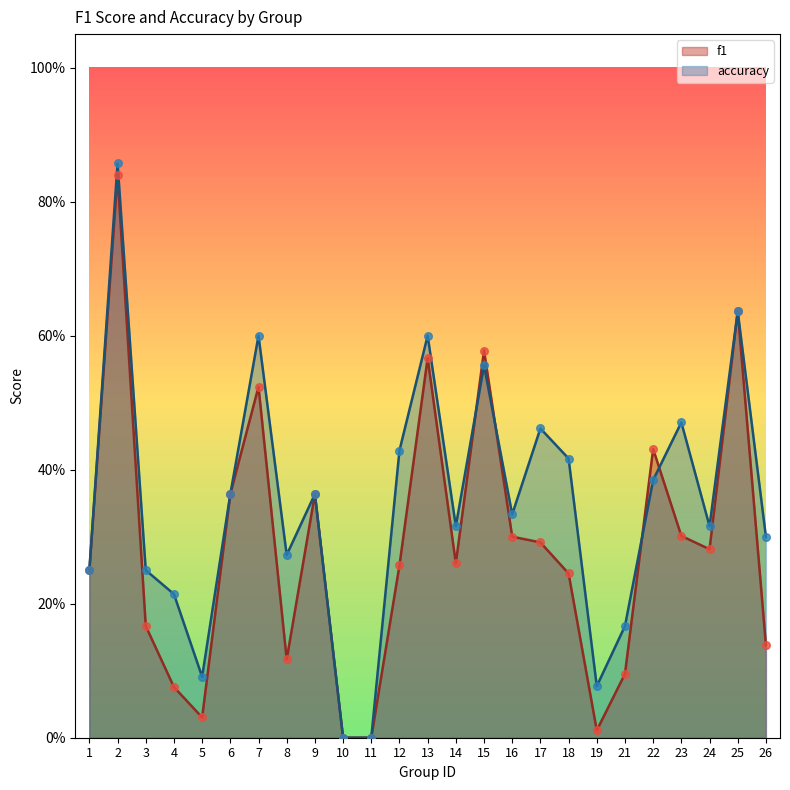

What is the total value across all series at 23?

0.8